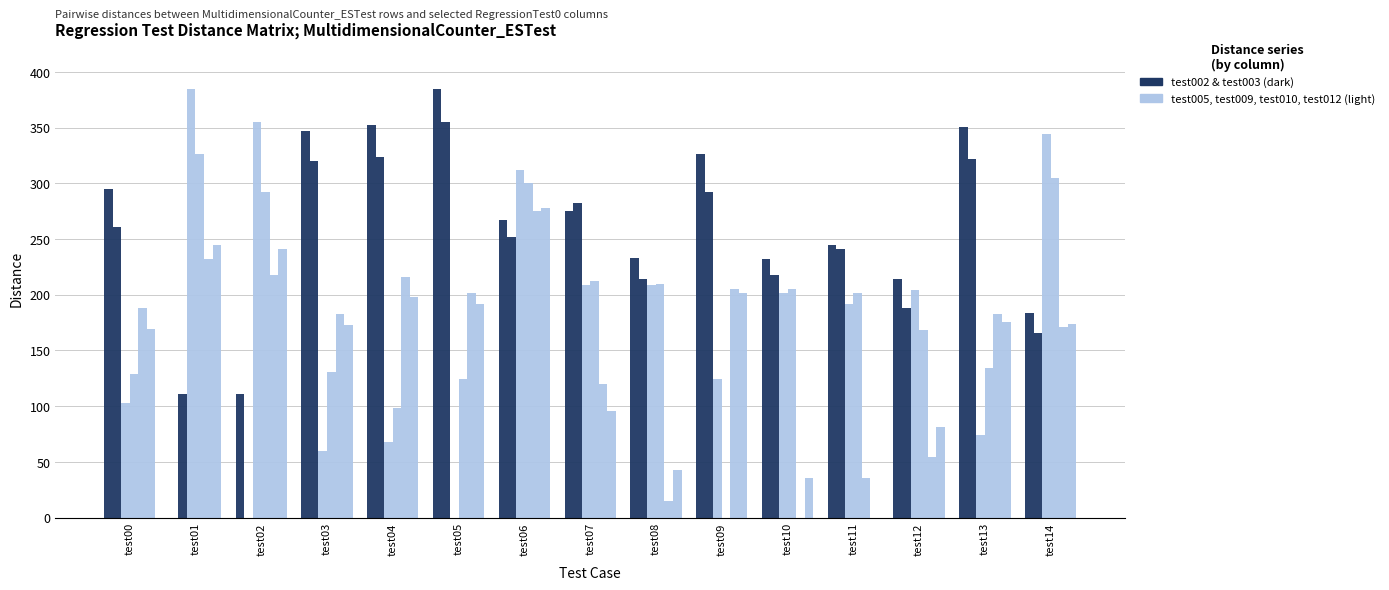

What is the total value across all series at test04?

1256